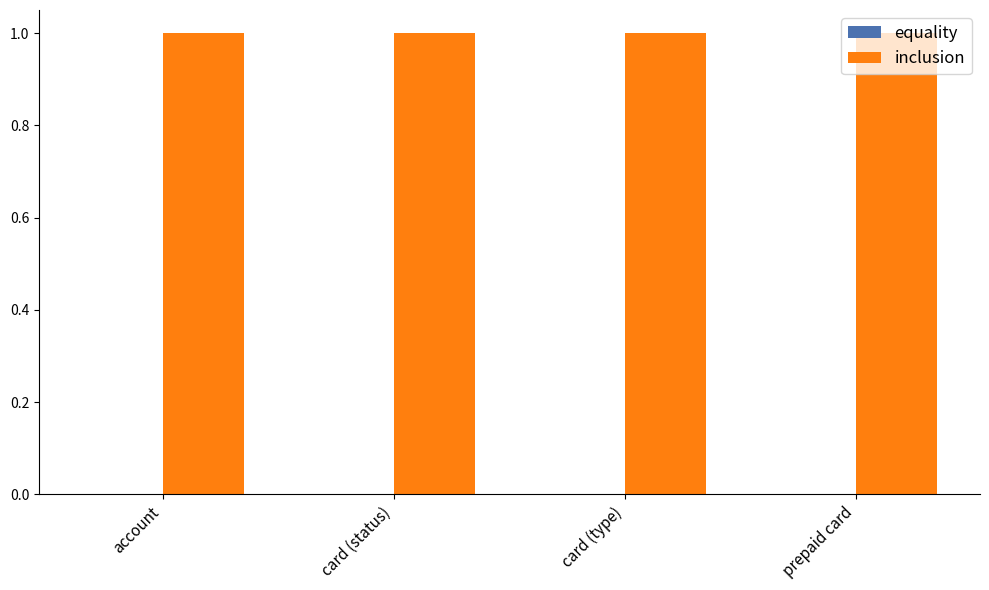

Between card (status) and account, which is larger?

card (status)